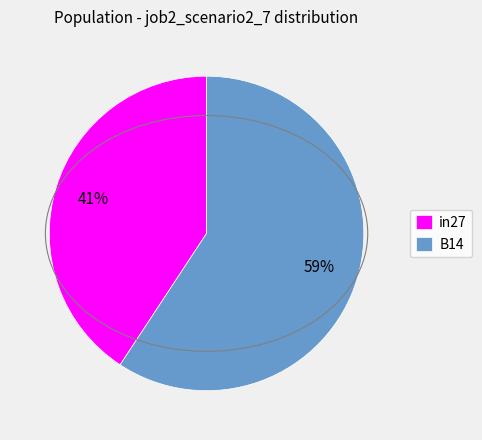

Combined, do B14 and in27 account for over 50%?

Yes